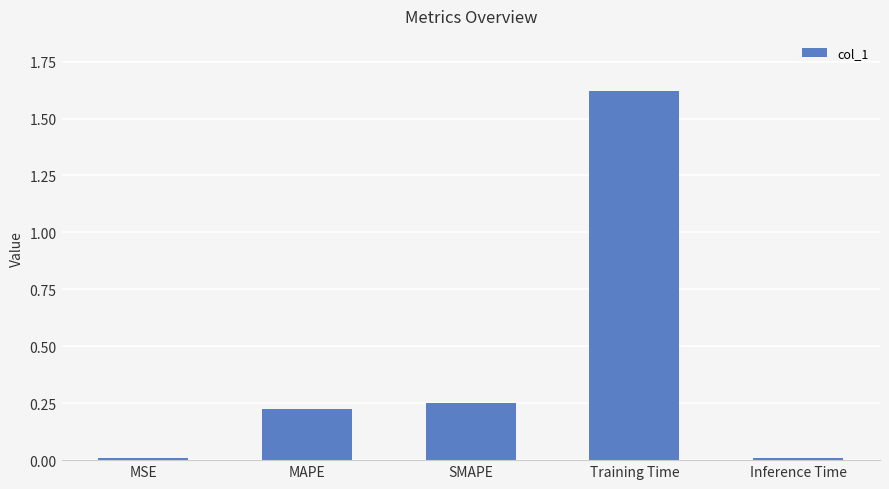

What is the average value?

0.4